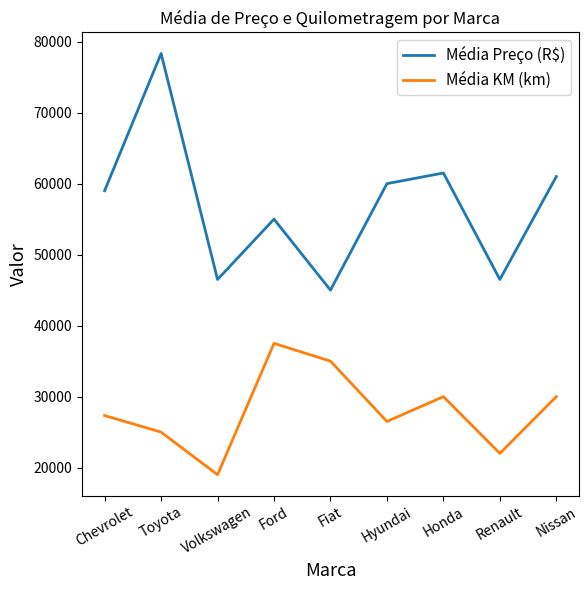

How many categories are shown in the chart?

9